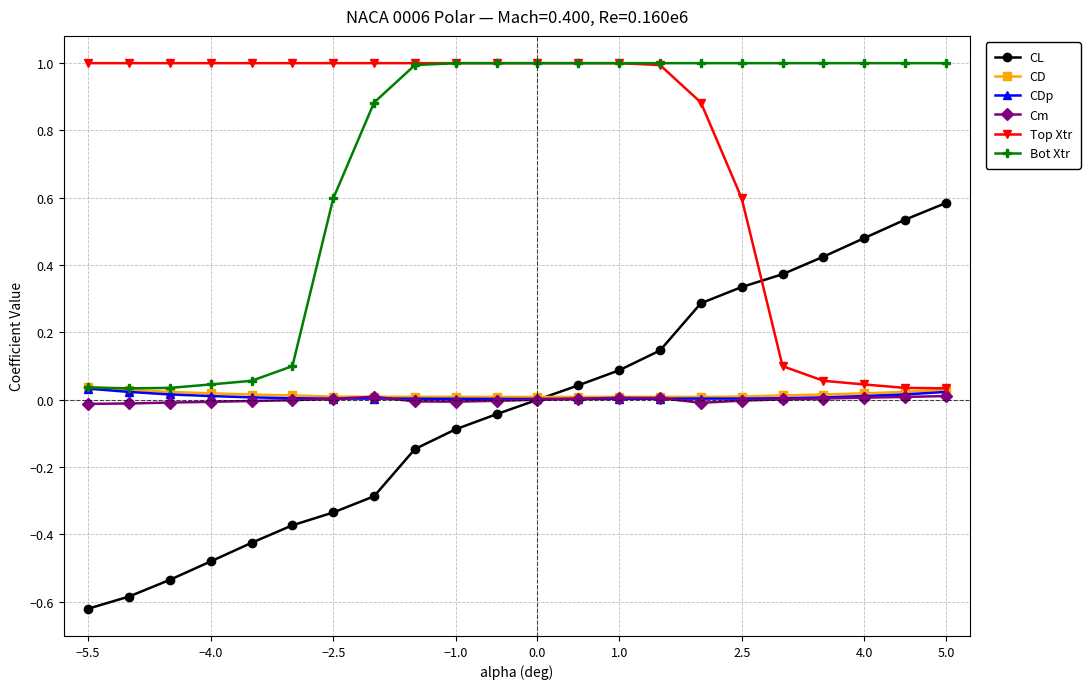

Which series has the largest range (max minus min)?

CL